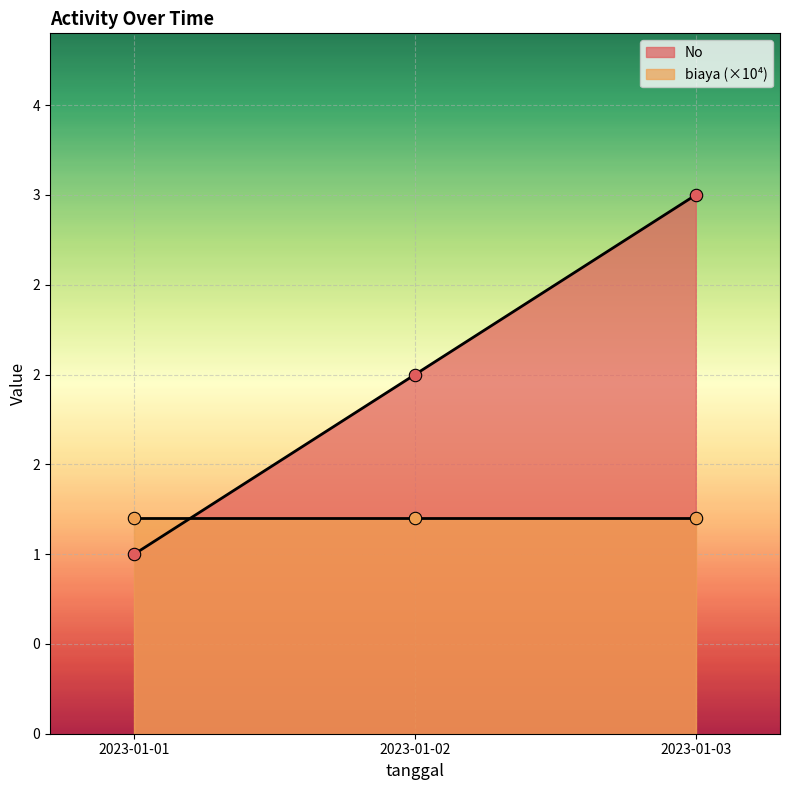

Approximately how many times larger is the value at 2023-01-03 compared to 2023-01-01?

3.0